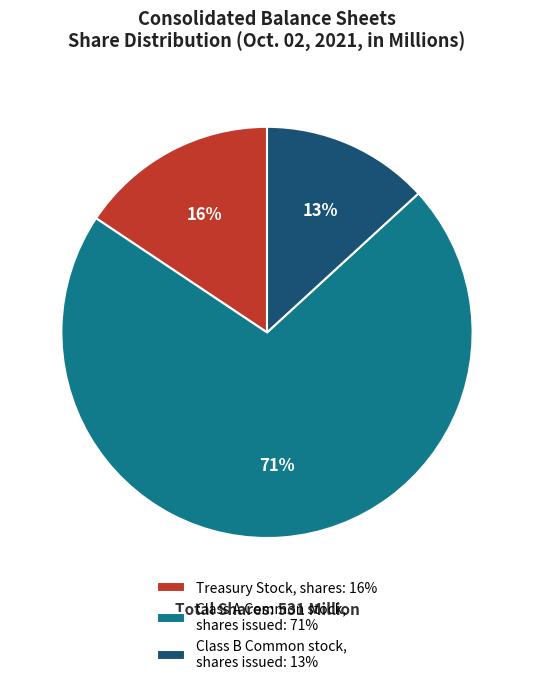

Is there a majority slice in this chart?

Yes